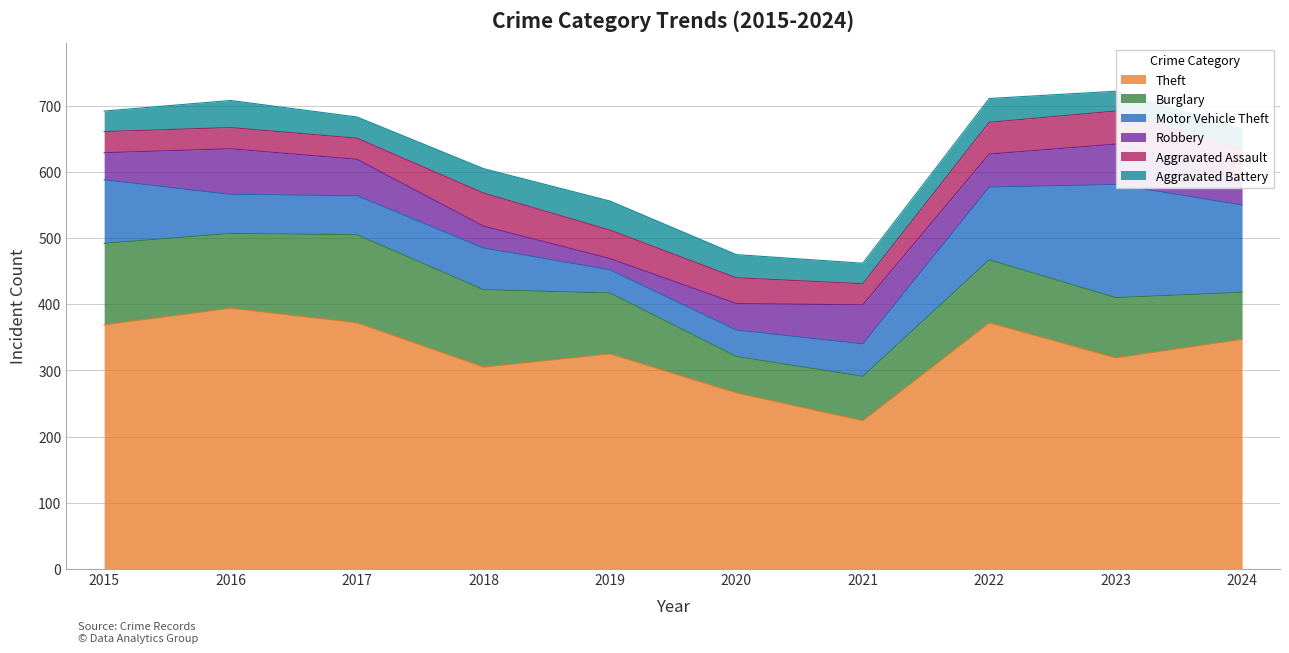

What is the greatest value displayed?

394